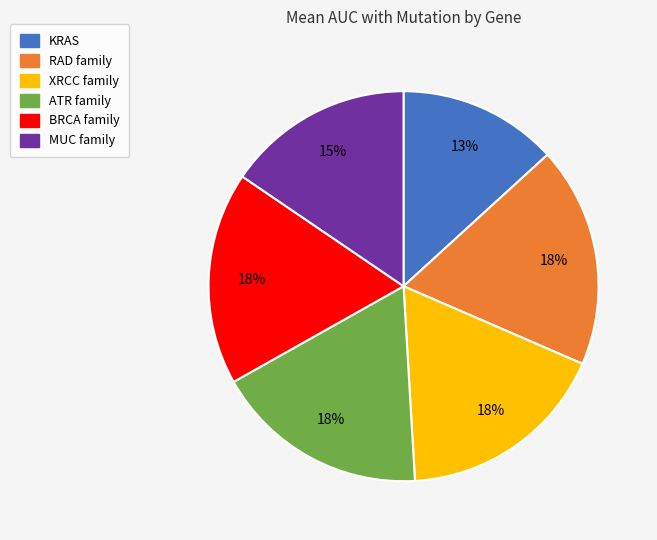

Does XRCC family account for over 50% of the chart?

No